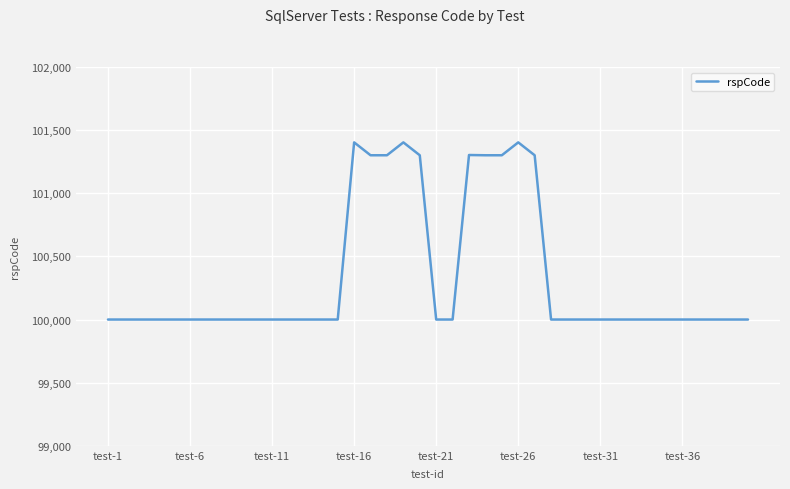

What is the minimum value shown in the chart?

100000